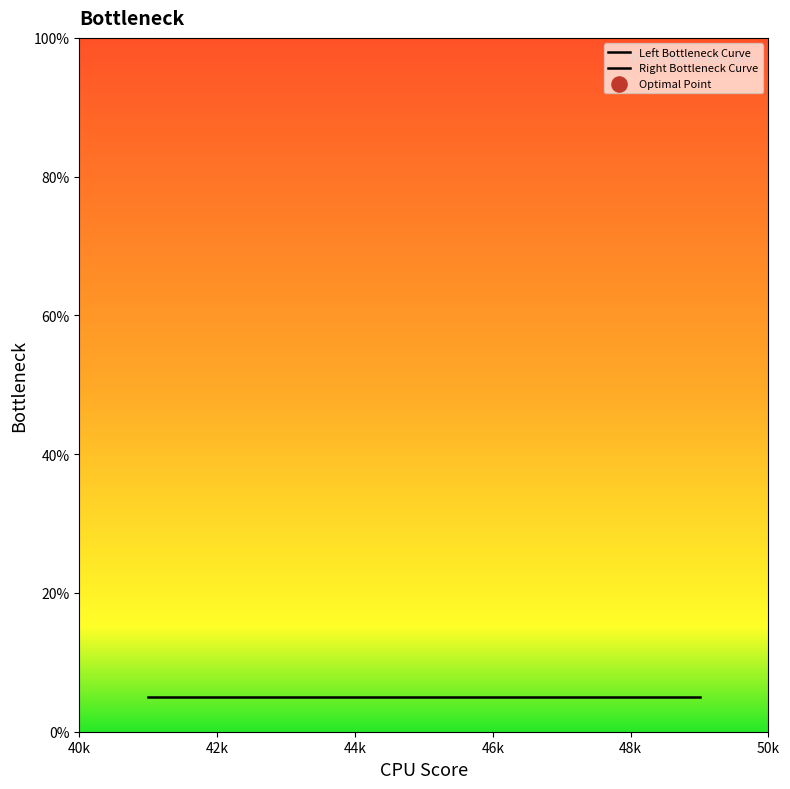

Which series has the largest total across all categories?

Right Bottleneck Curve